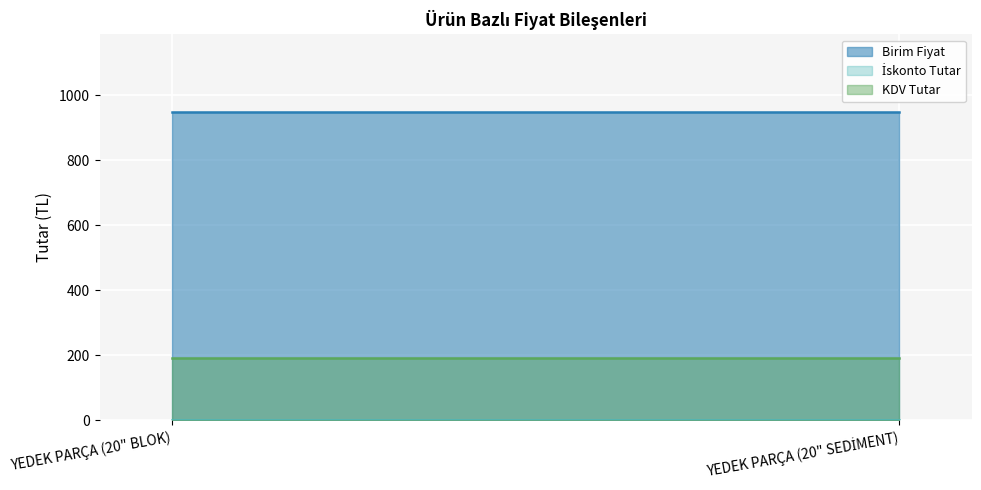

True or false: KDV Tutar has a value of 190 at YEDEK PARÇA (20" SEDİMENT).

True